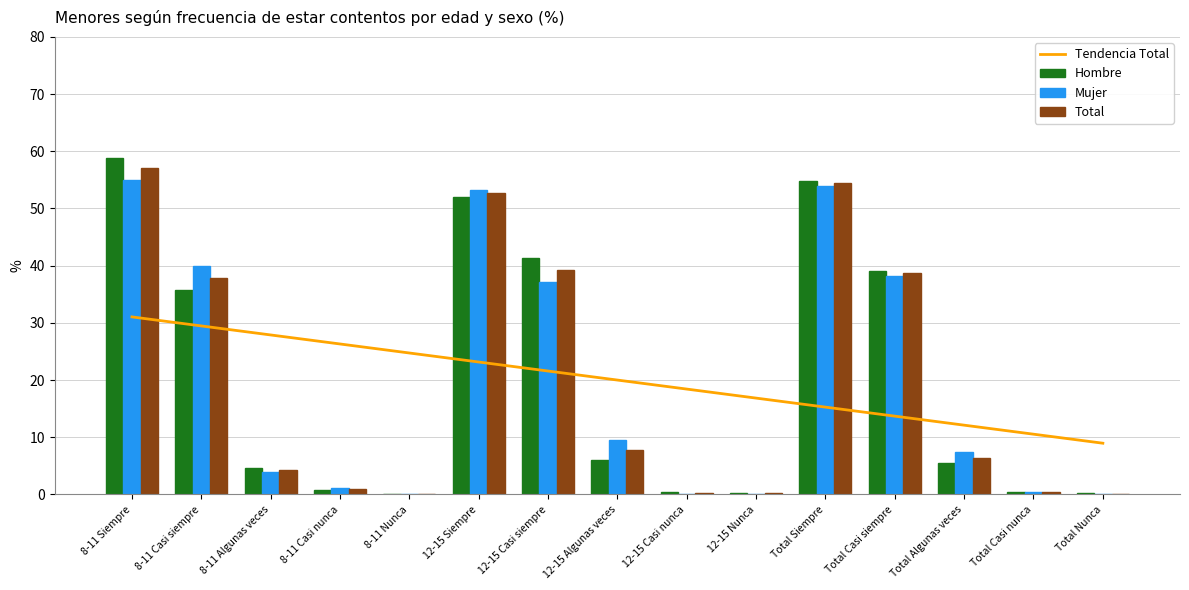

How many values in the Tendencia Total series are below 19?

7